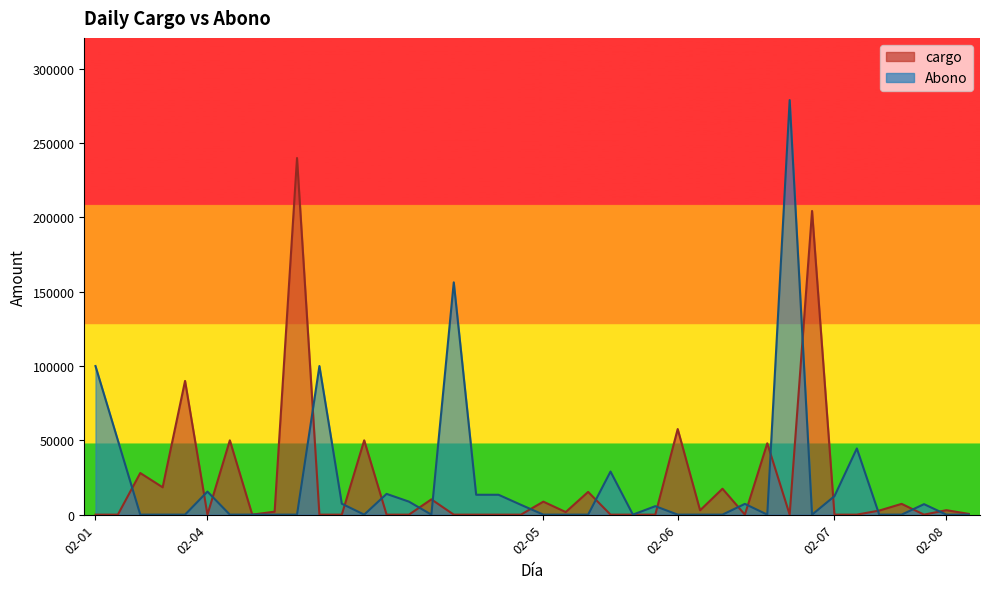

List the series in order of their overall mean, lowest first.

cargo, Abono